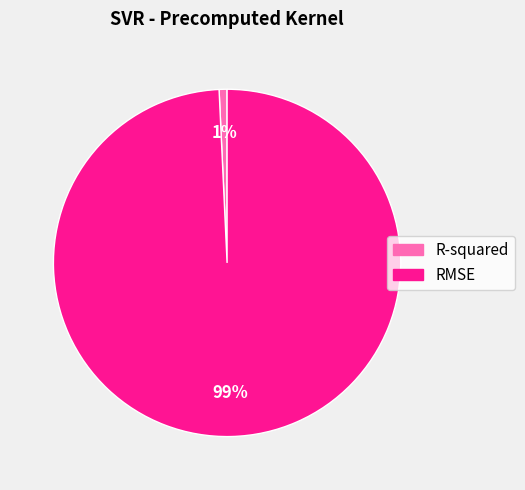

The RMSE slice represents 89% of the pie. True or false?

False